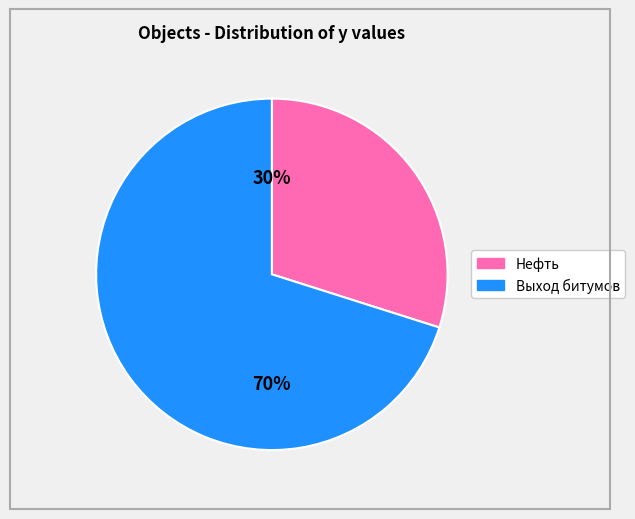

To the nearest percent, what is the average slice percentage?

50%